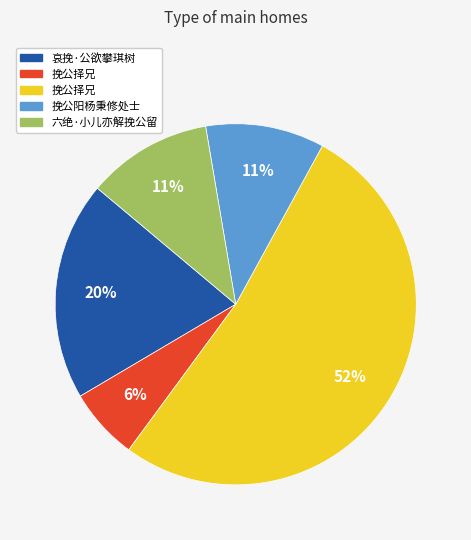

How many segments does this pie chart have?

5